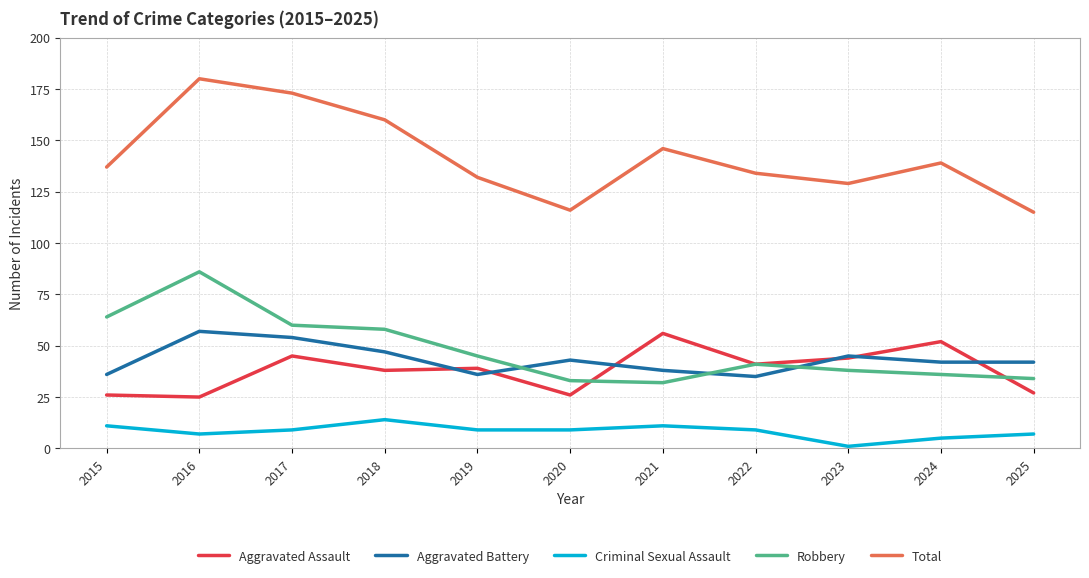

What value does the Robbery series have at 2021, to the nearest 10?

30